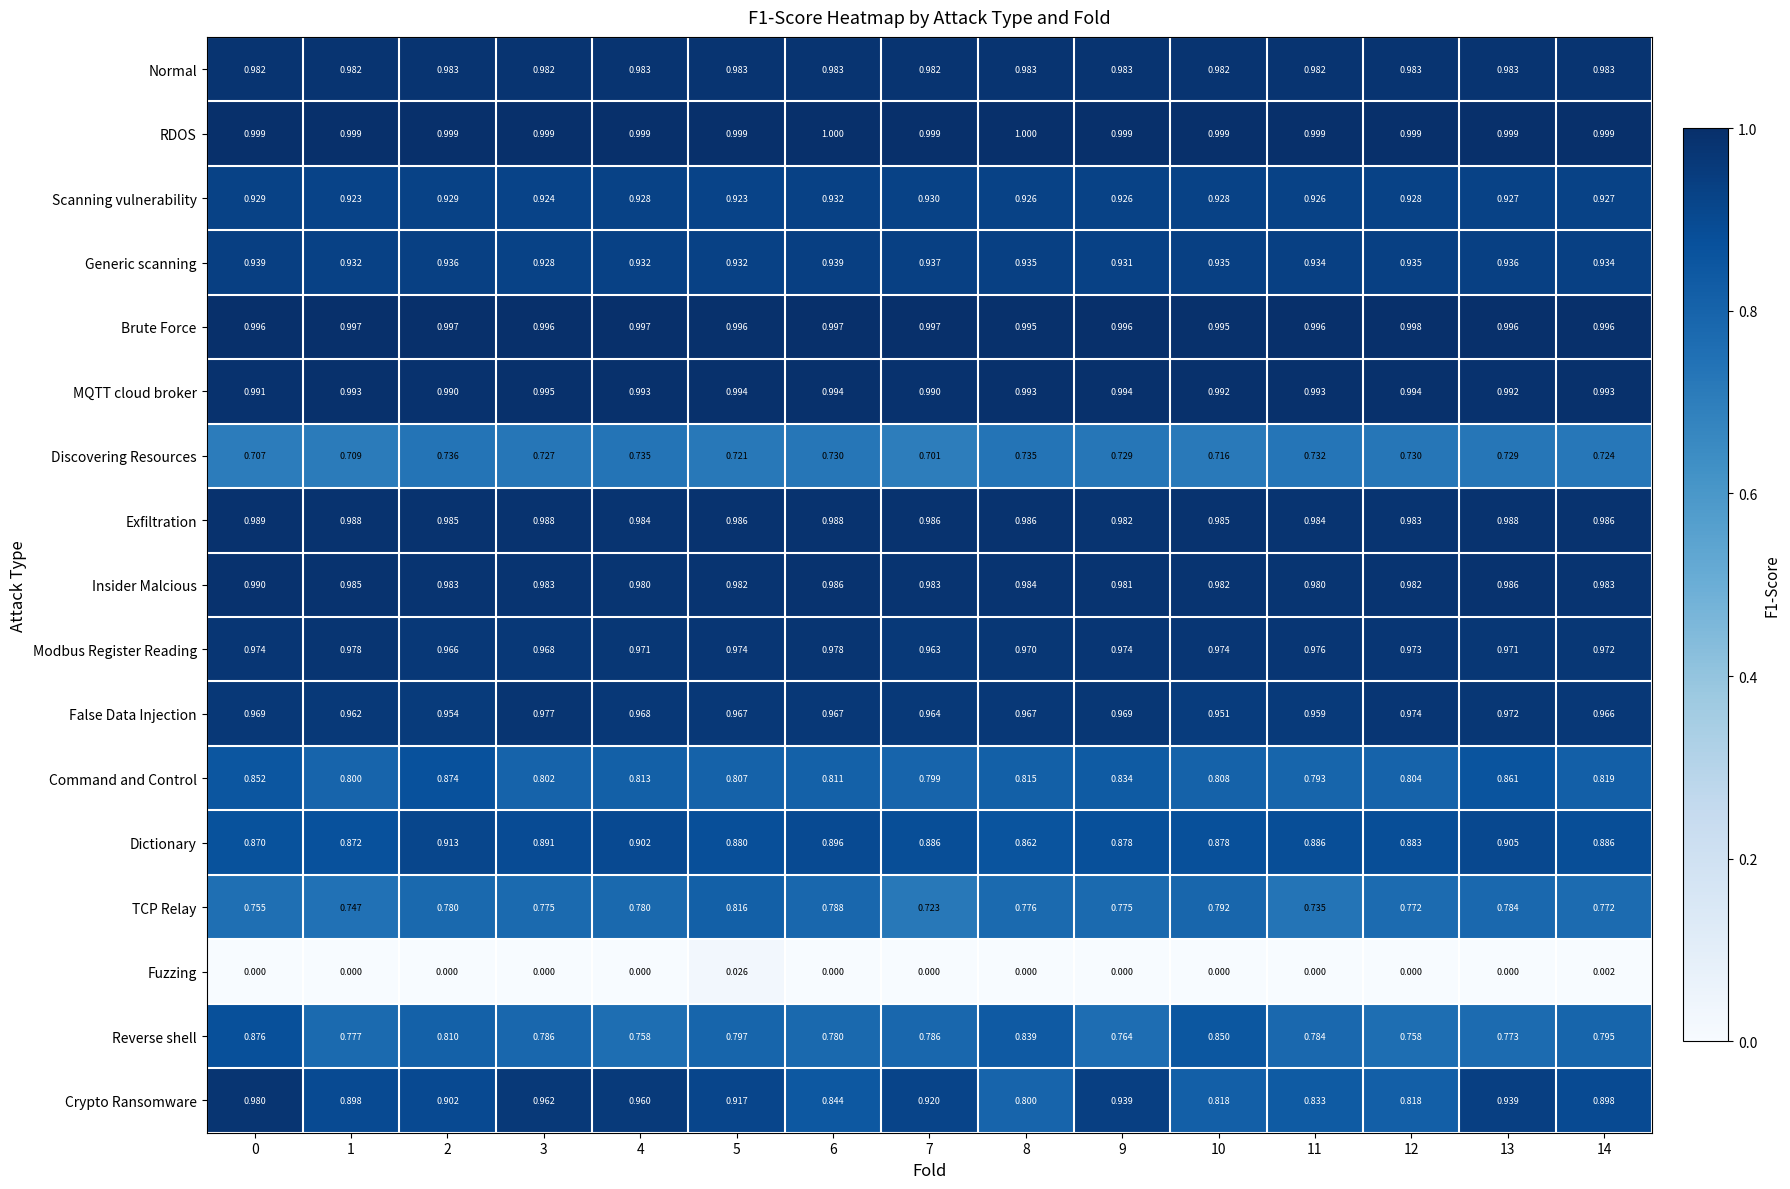

How many distinct data groups are displayed?

17